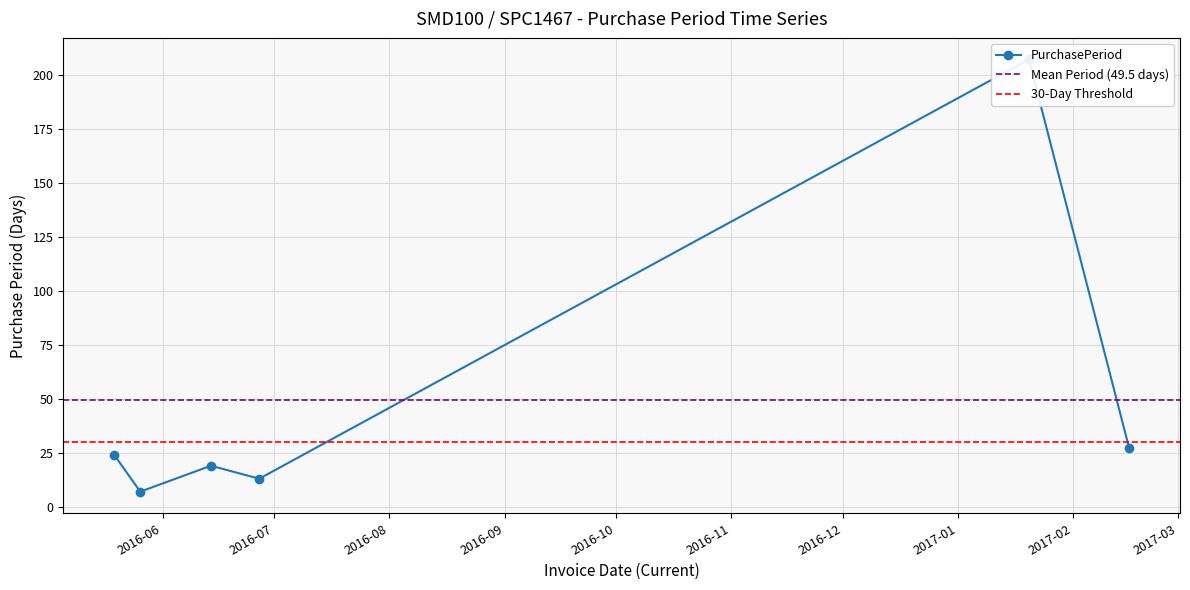

What is the approximate value at 2016-06-14?

19